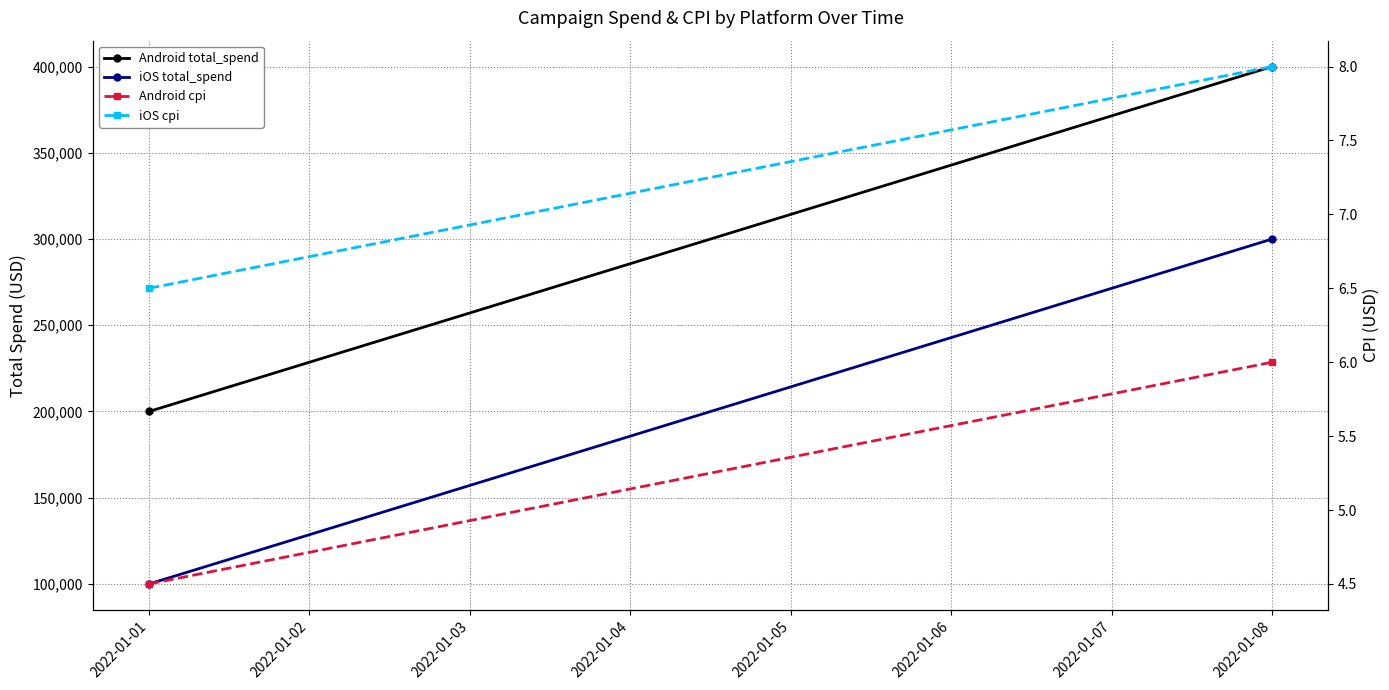

How many lines are shown in the chart?

4